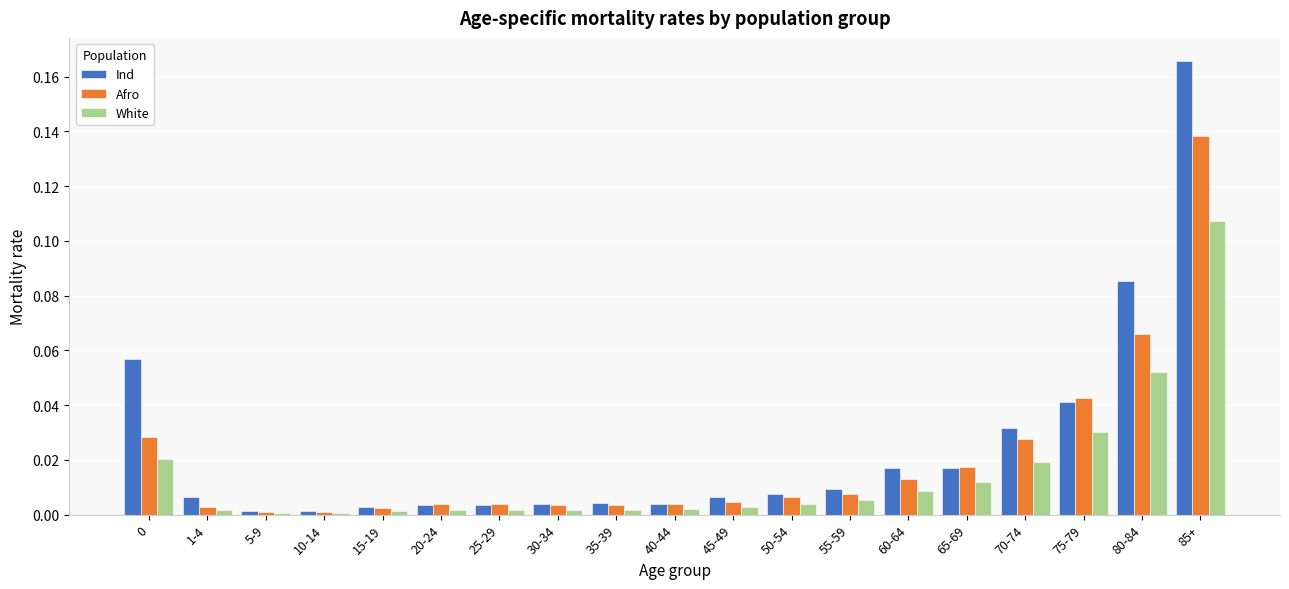

The value of White at 60-64 is 0.0. True or false?

True